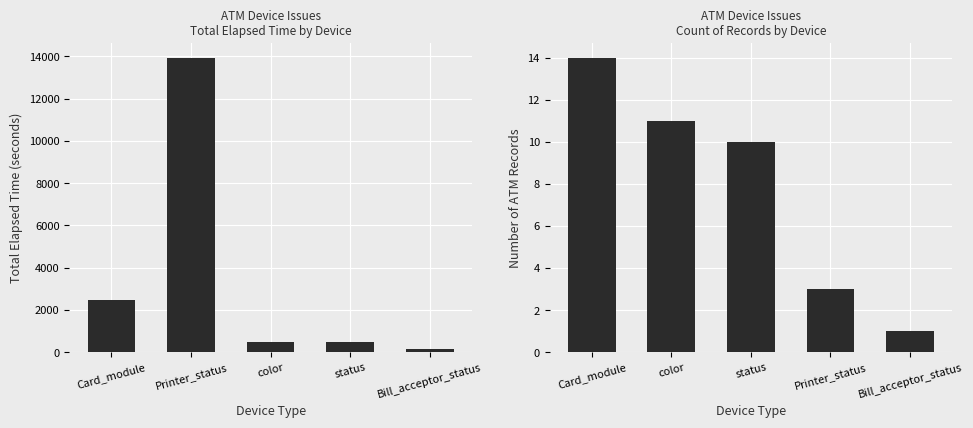

What is the lowest value of the ATM Count series?

1